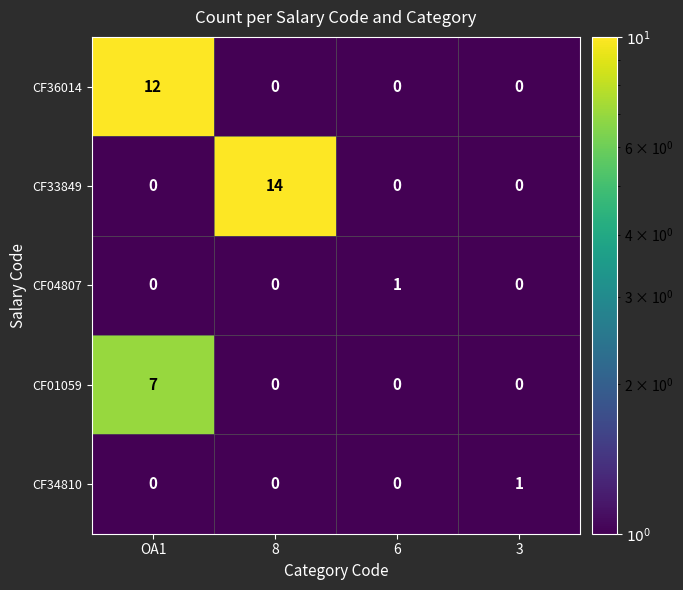

At which category is the sum across all series the highest?

OA1